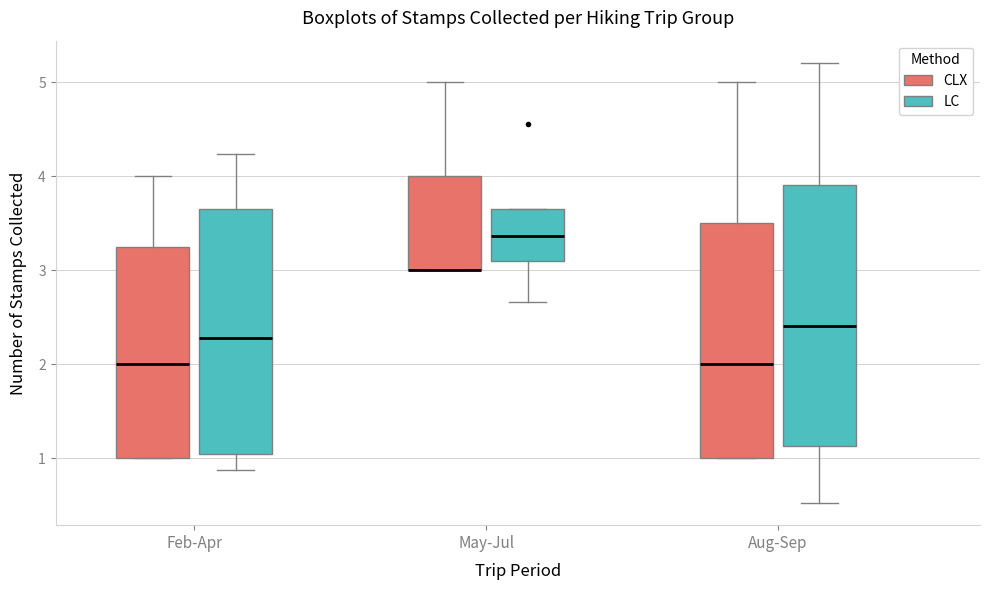

Where is the upper edge of the box for May-Jul (LC) on the y-axis? The values are not printed on the chart, so give them approximately, as read against the axis.

3.7